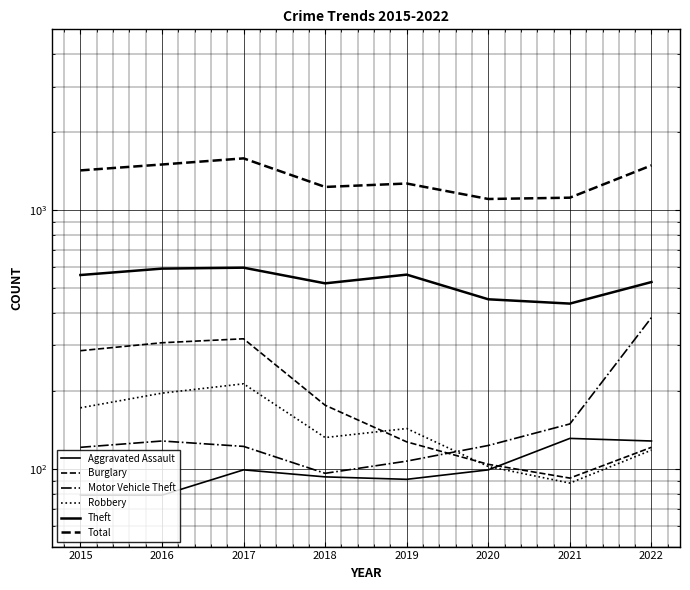

At which label does Robbery reach its minimum?

2021